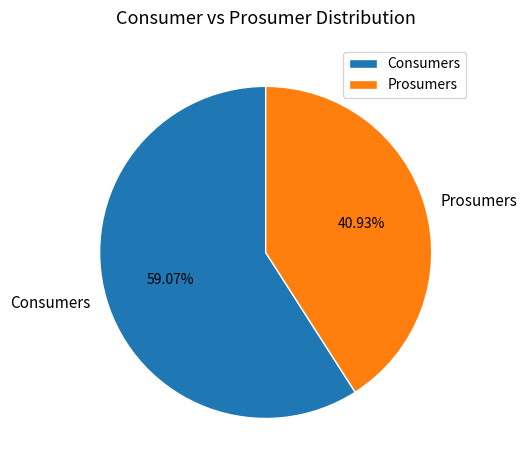

Which has a higher value, Prosumers or Consumers?

Consumers